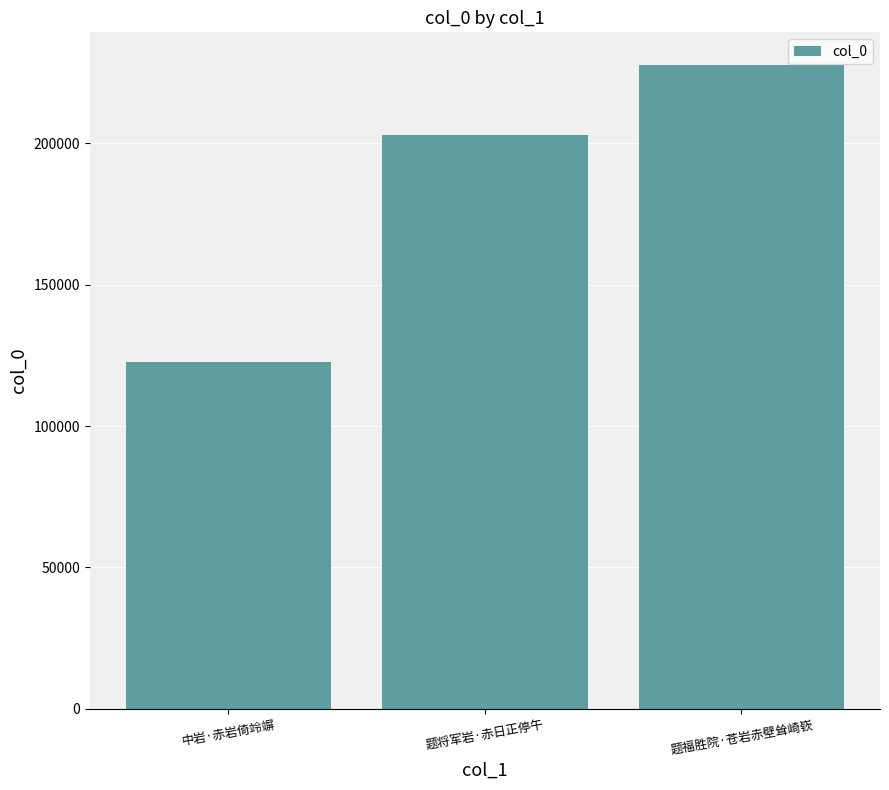

Reading left to right, what are all the values shown in this chart?

122727	203146	227930